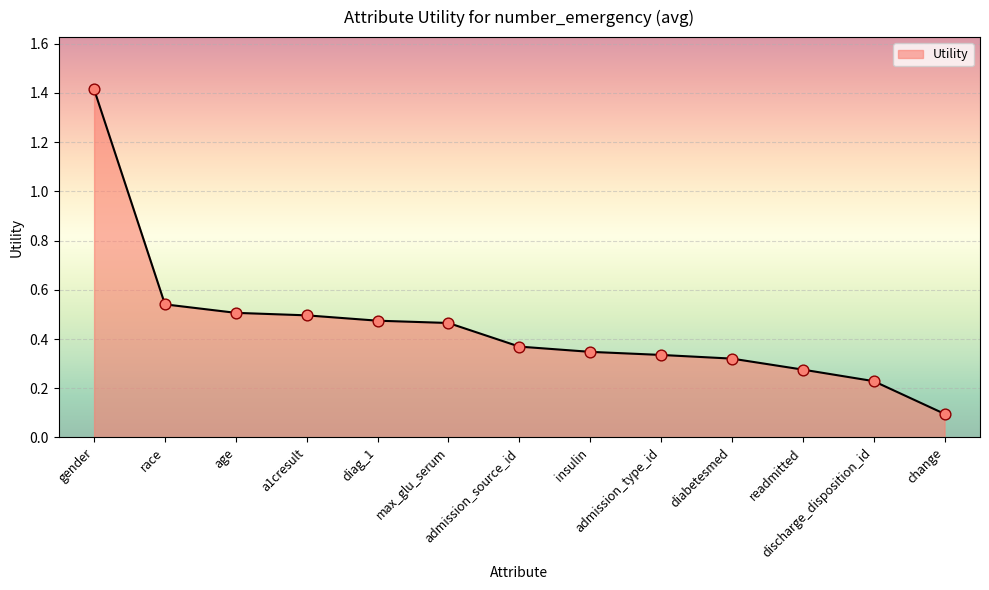

Which has a higher value, diabetesmed or admission_type_id?

admission_type_id